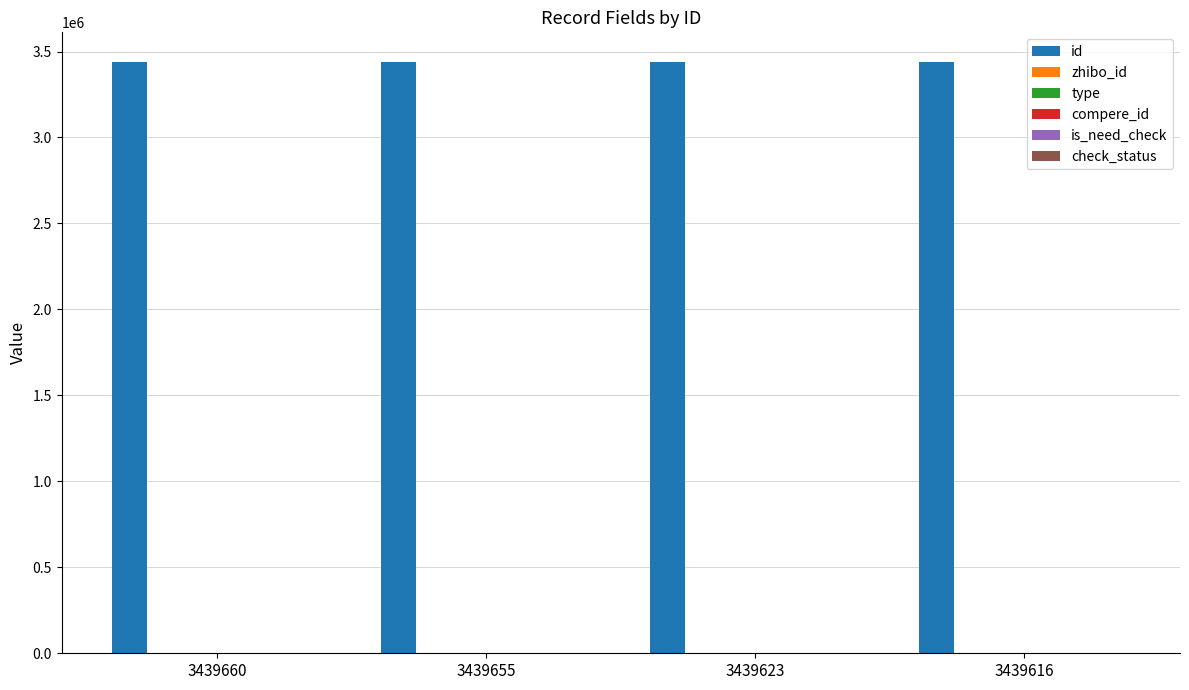

How many bars are there in total?

24